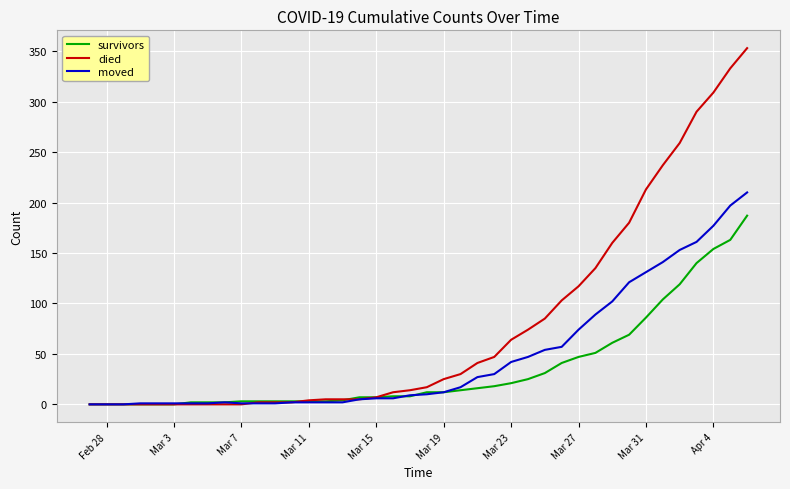

How many lines are shown in the chart?

3